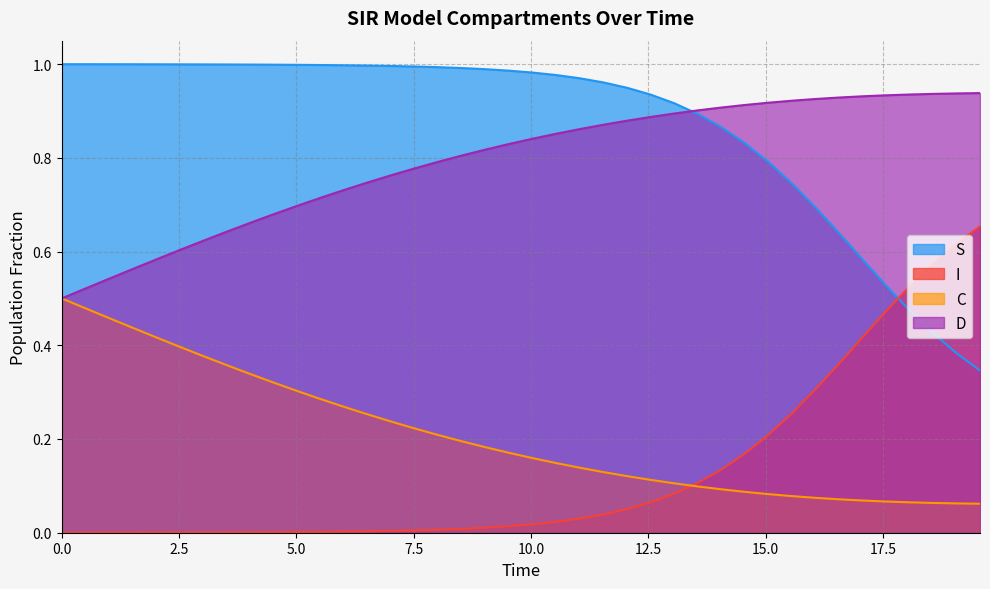

Which series has the largest total across all categories?

S